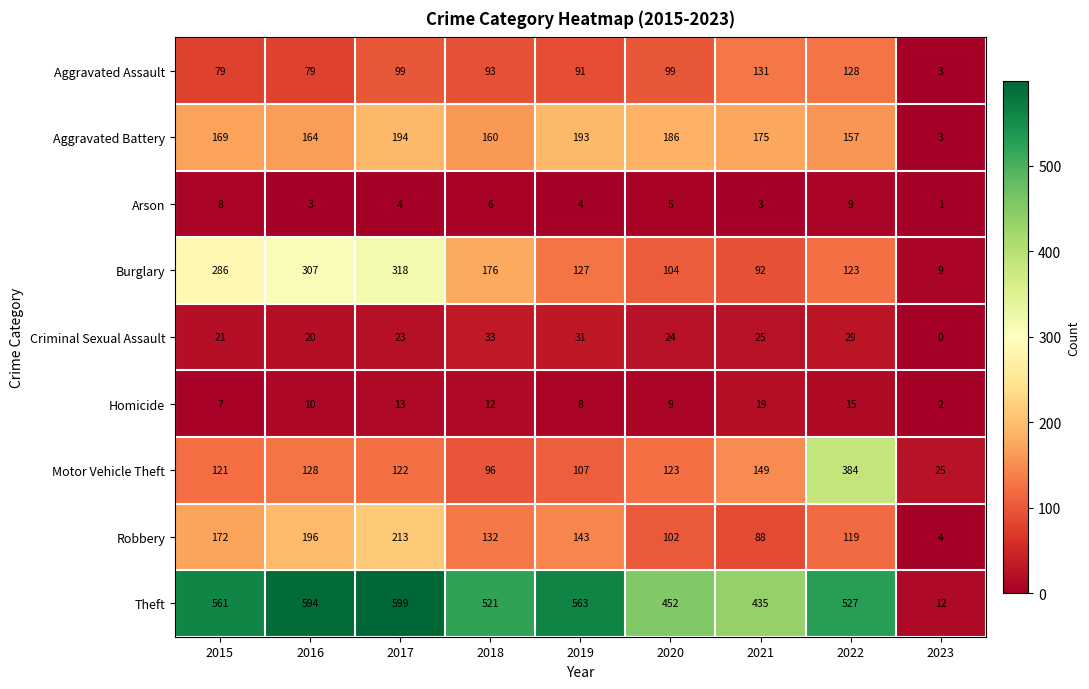

How many values in the Criminal Sexual Assault series are below 24?

4